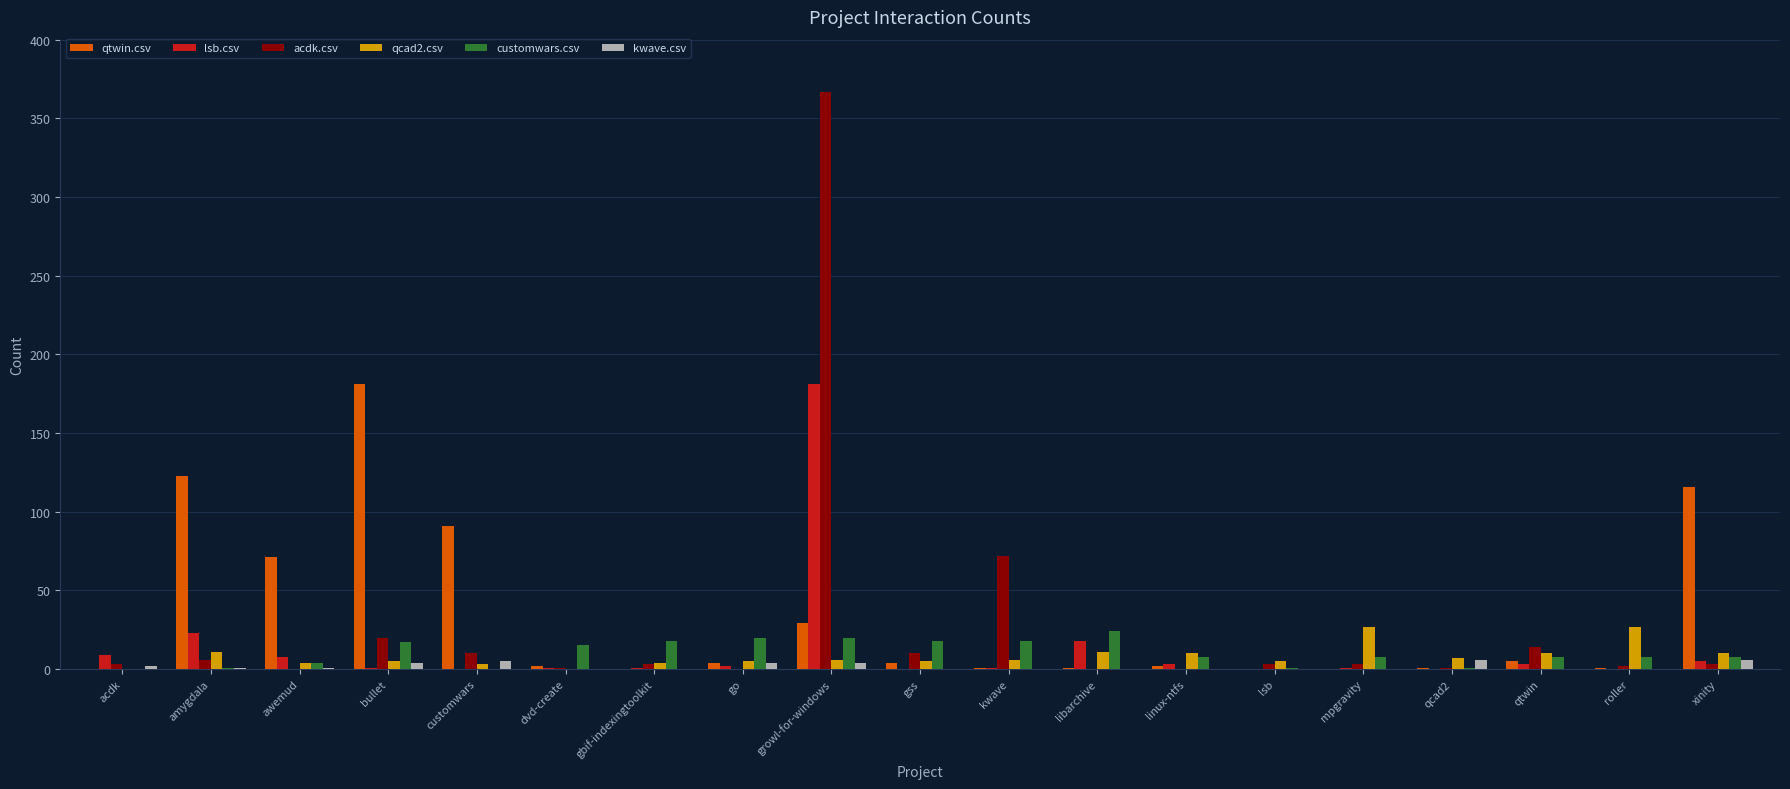

Which category has the highest value across all series?

growl-for-windows